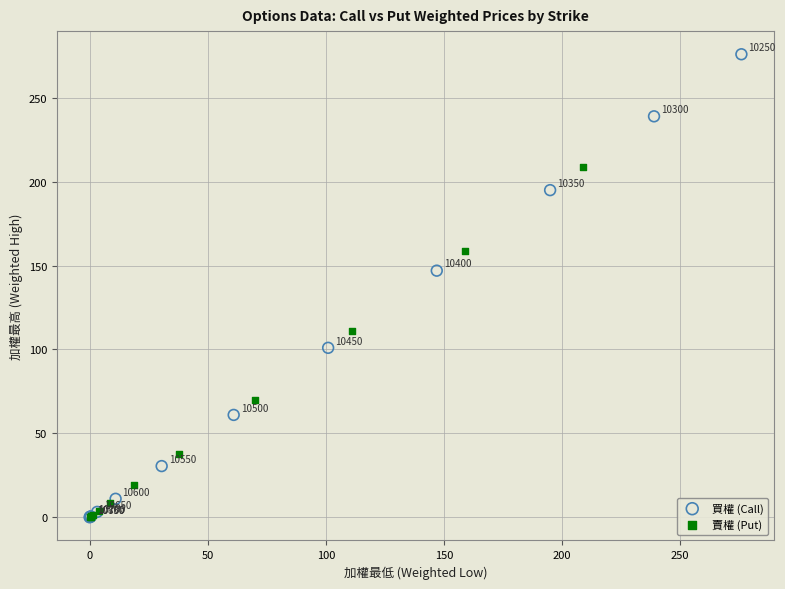

Which series has the widest spread of Y values?

買權 (Call)